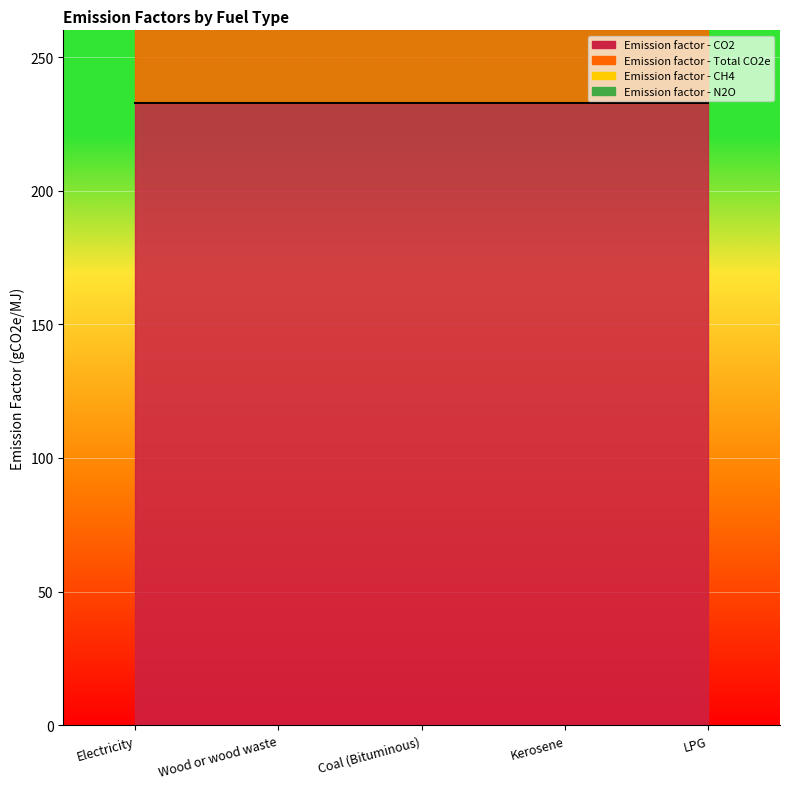

Where is Emission factor - Total CO2e nearest to the value 232?

Electricity